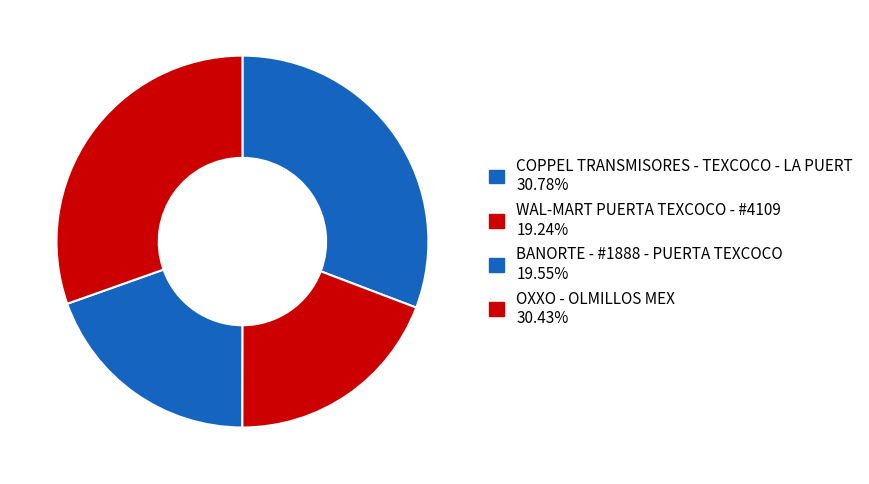

To the nearest percent, what is the combined percentage of WAL-MART PUERTA TEXCOCO - #4109 and COPPEL TRANSMISORES - TEXCOCO - LA PUERT?

50%